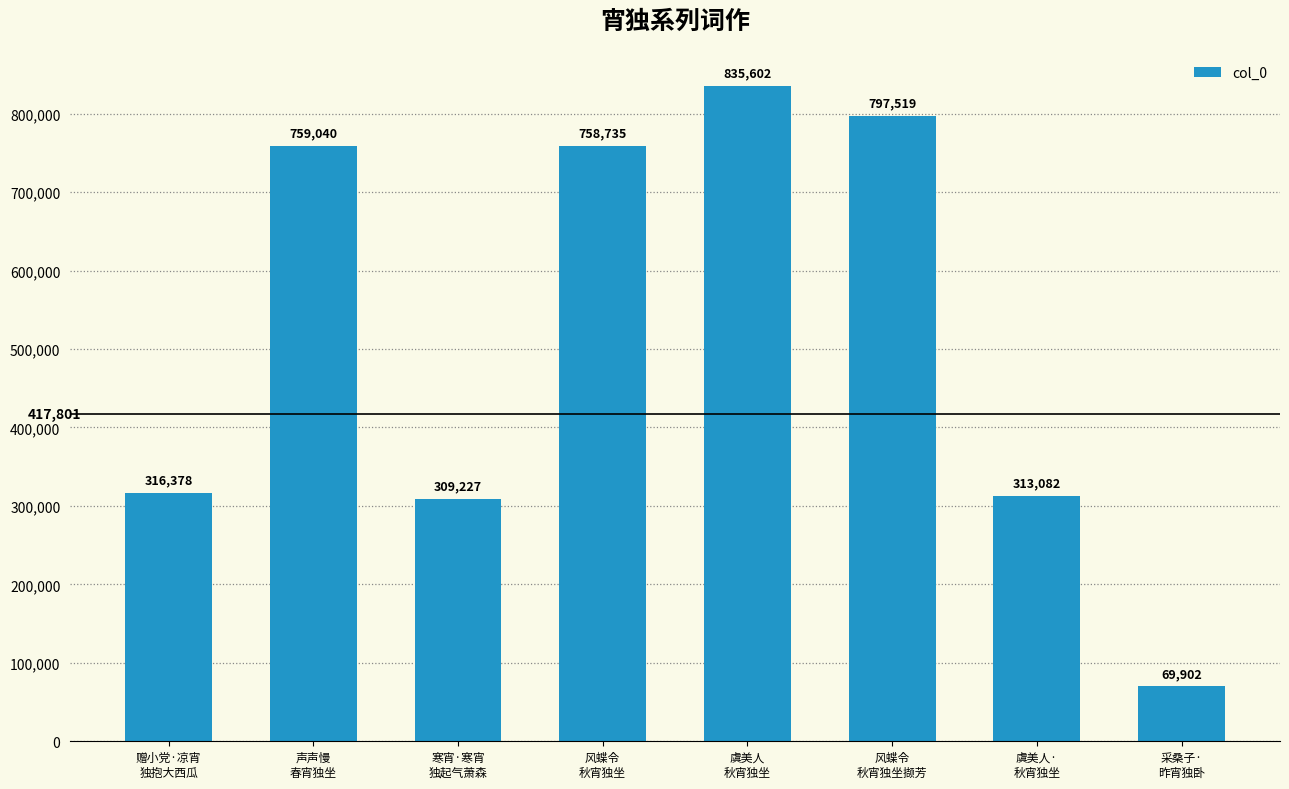

What is the smallest value displayed?

69902